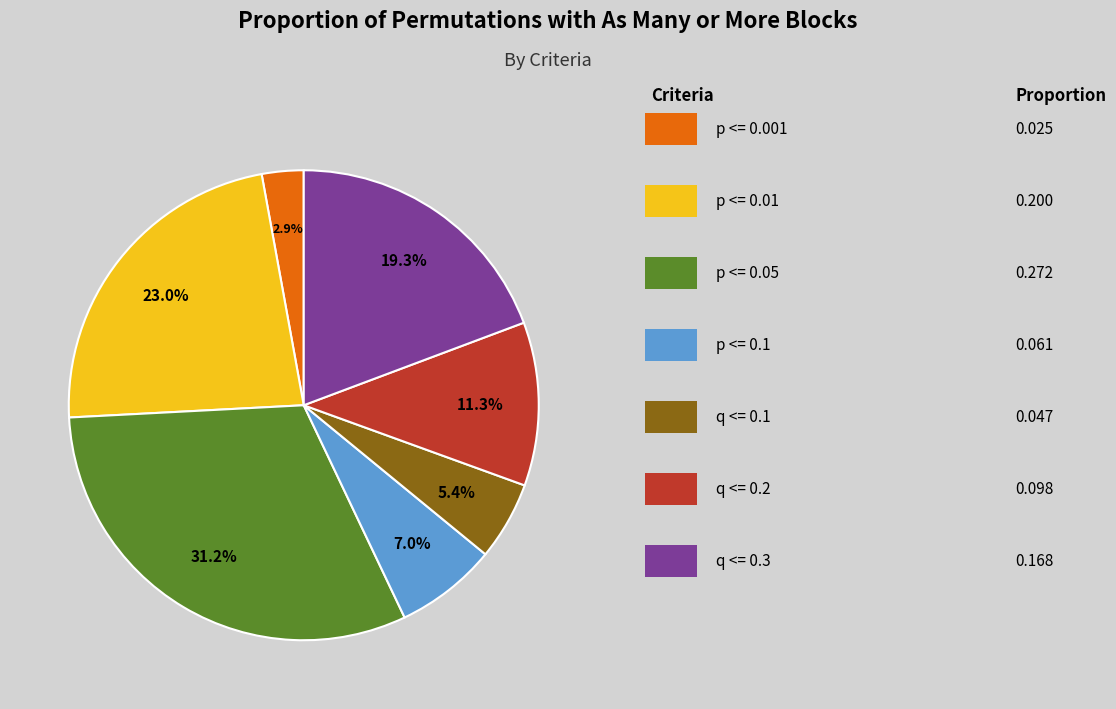

Does any single category account for the majority?

No